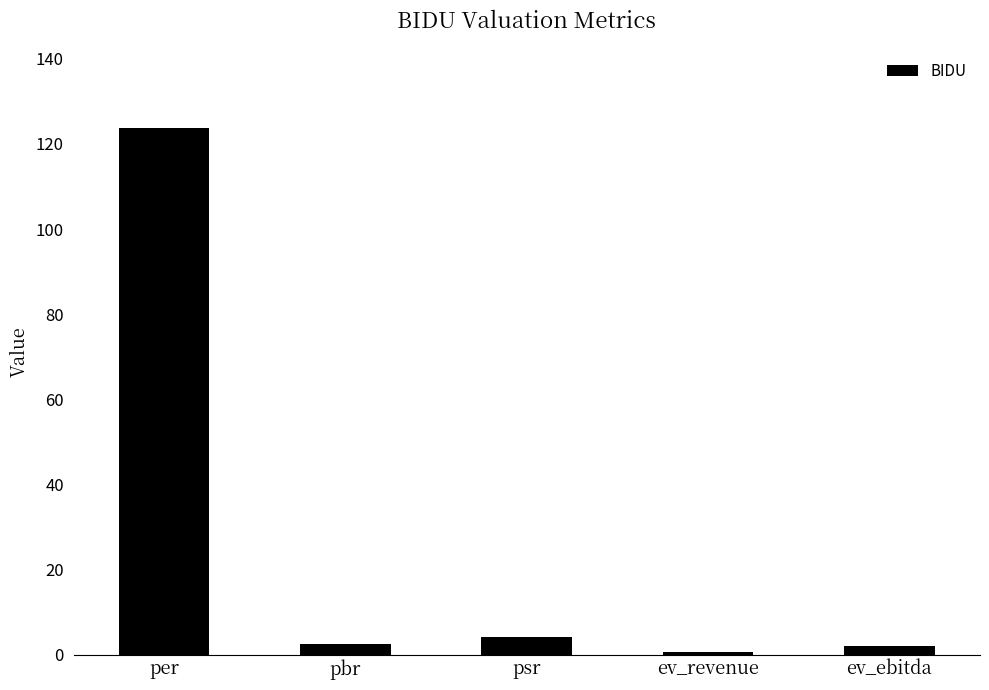

How many bars are there in total?

5